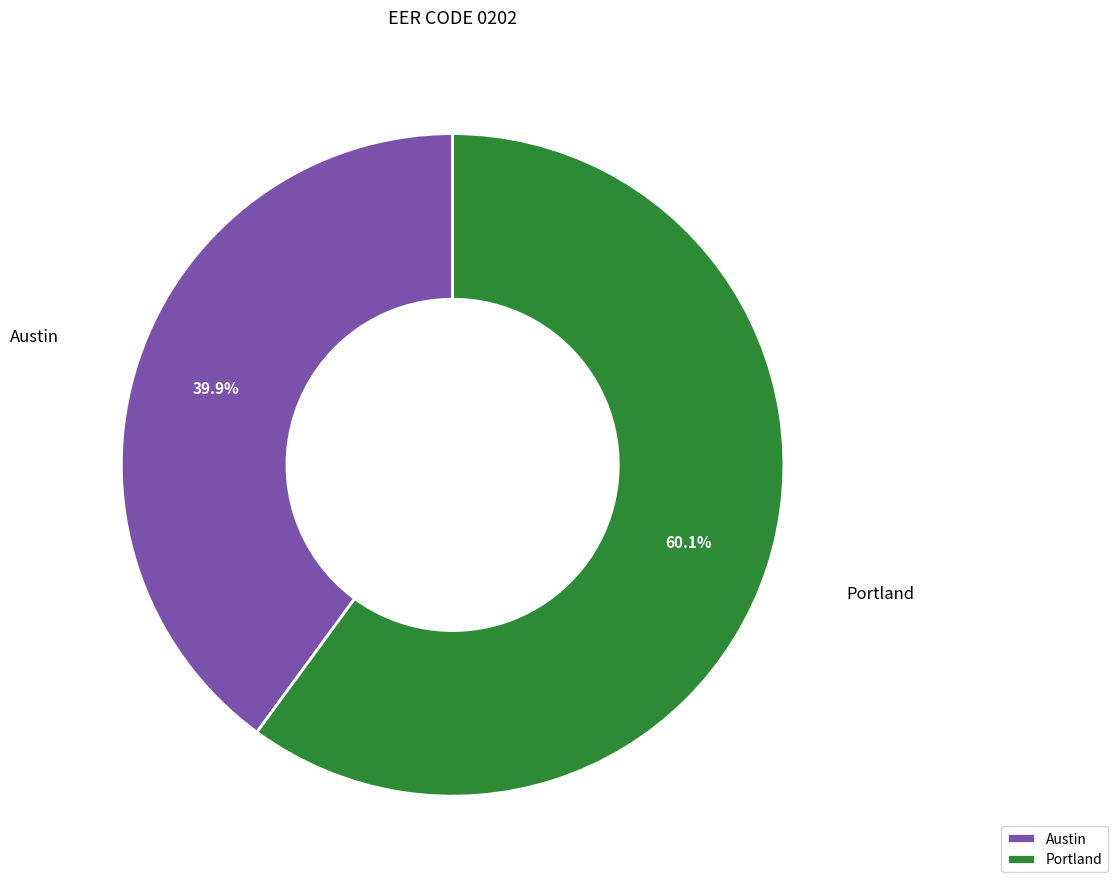

How many segments does this pie chart have?

2